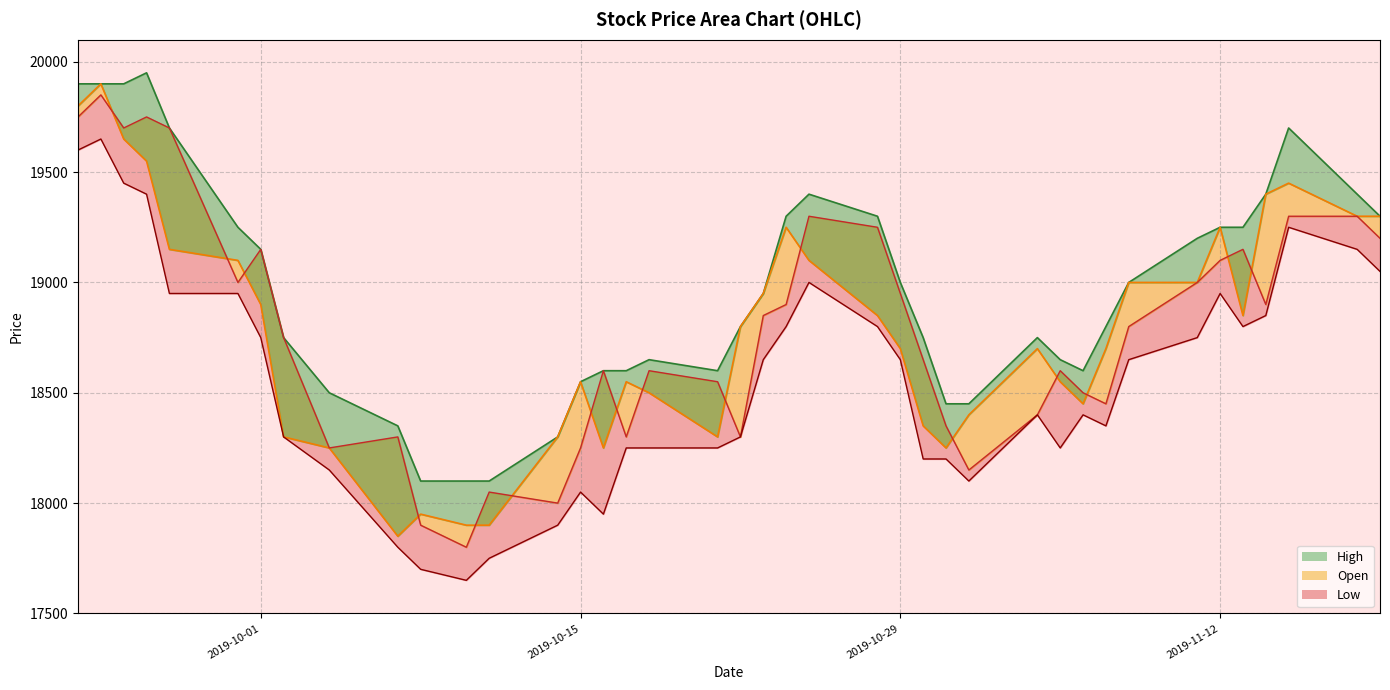

At how many categories does at least one series exceed 19188?

16